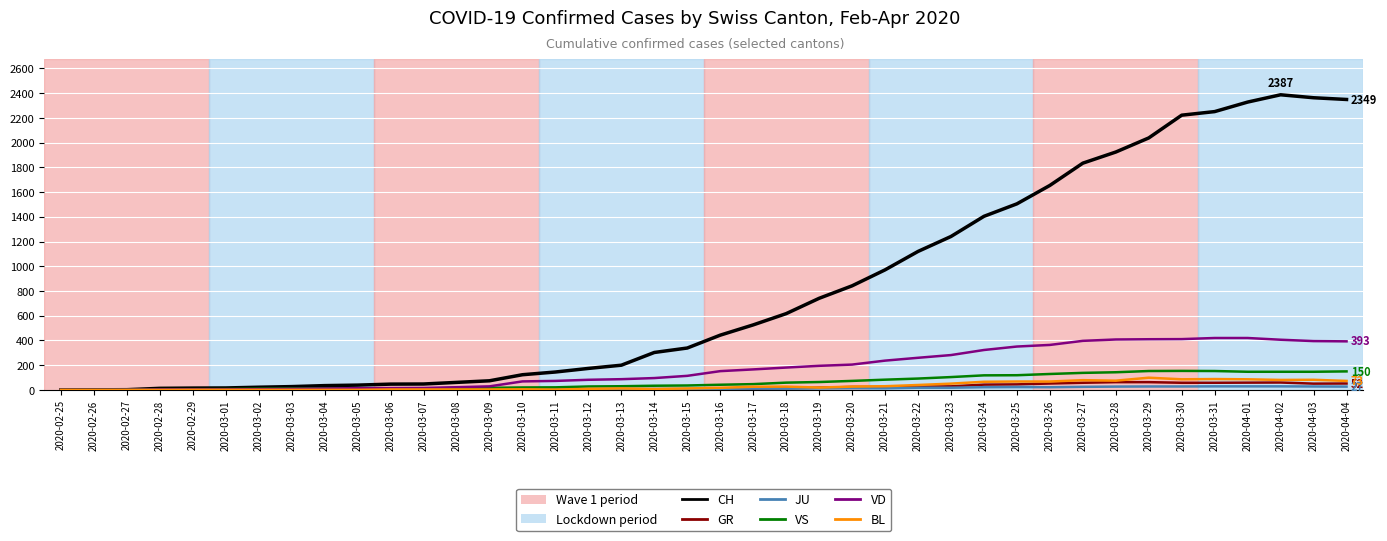

What is the sum of the CH values at 2020-03-21 and 2020-03-11?

1116